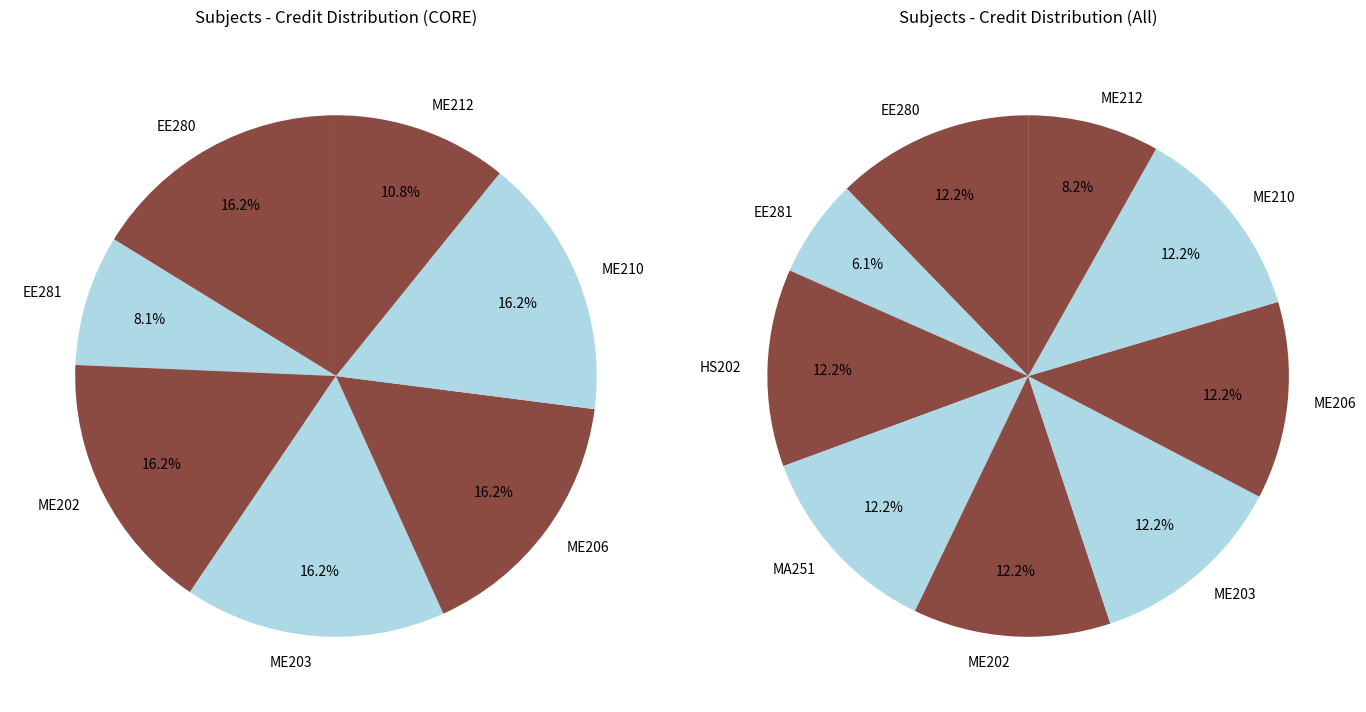

How many segments does this pie chart have?

9